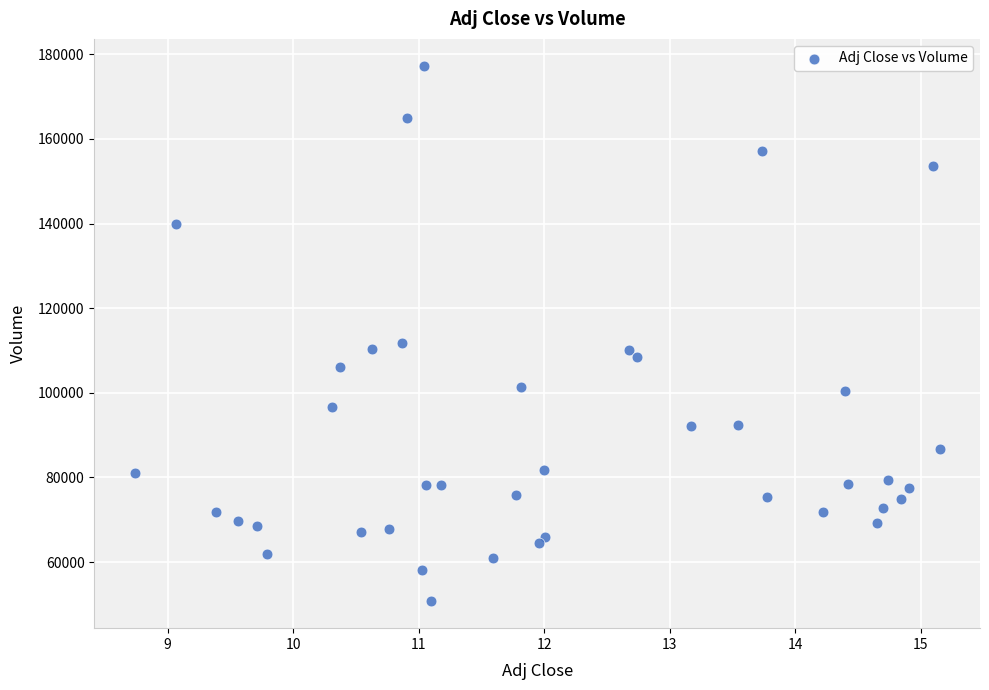

What Y value in the scatter plot is closest to 114000?

111800